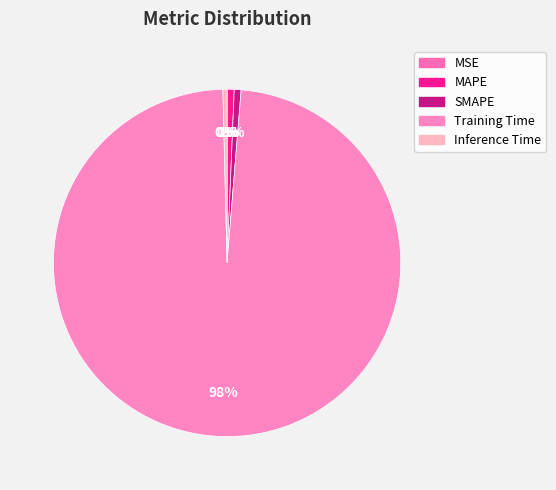

Rank the categories by value from highest to lowest.

Training Time, MAPE, SMAPE, Inference Time, MSE